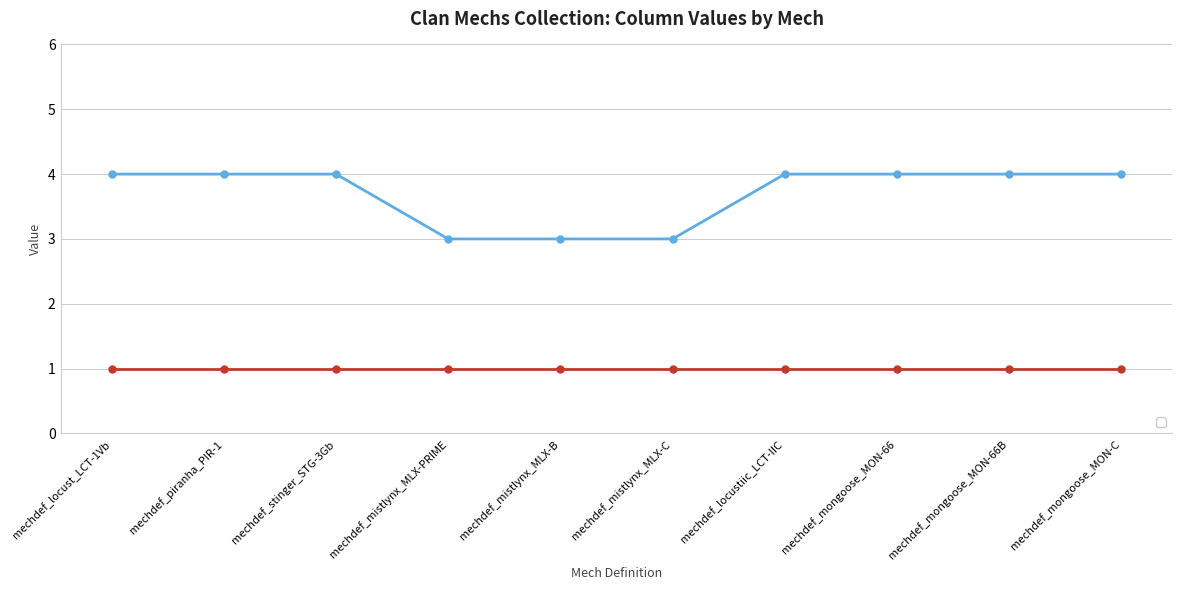

Approximately how many times larger is the value at mechdef_mongoose_MON-C compared to mechdef_mistlynx_MLX-PRIME?

1.3